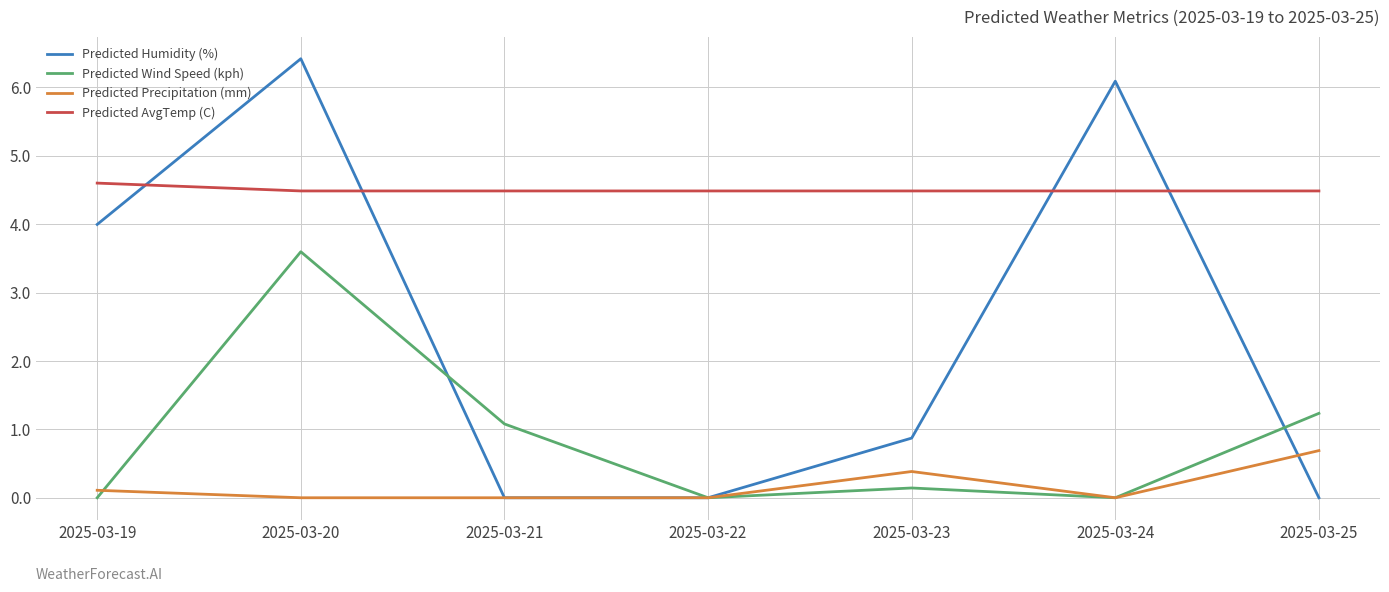

At which category does the chart reach its peak across all series?

2025-03-20